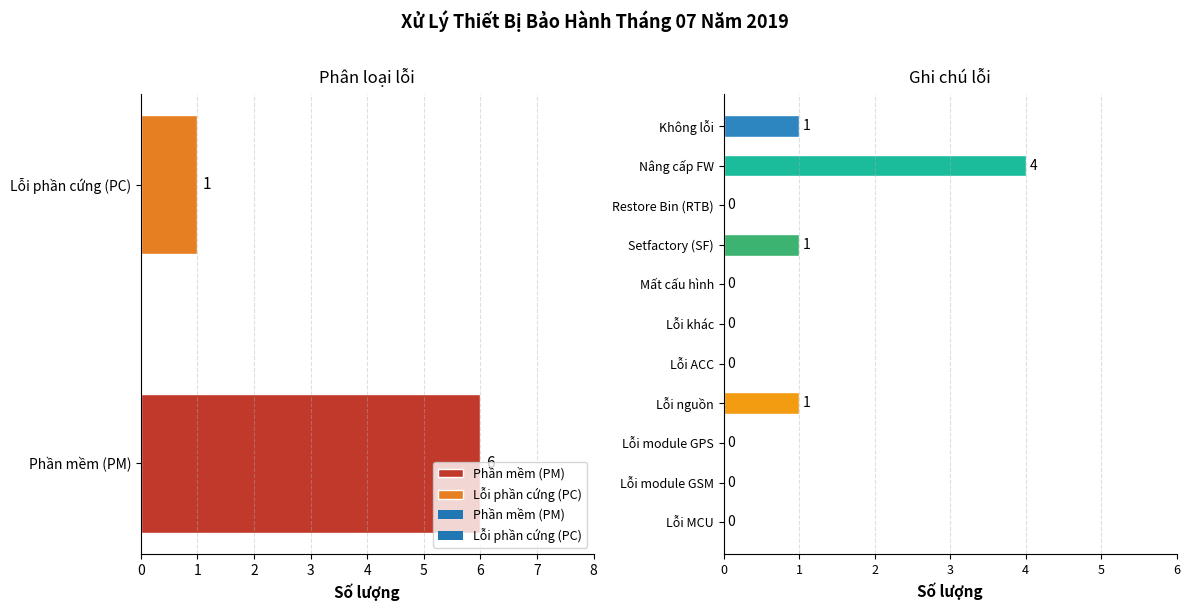

Which has a higher value, Mất cấu hình or Nâng cấp FW?

Nâng cấp FW